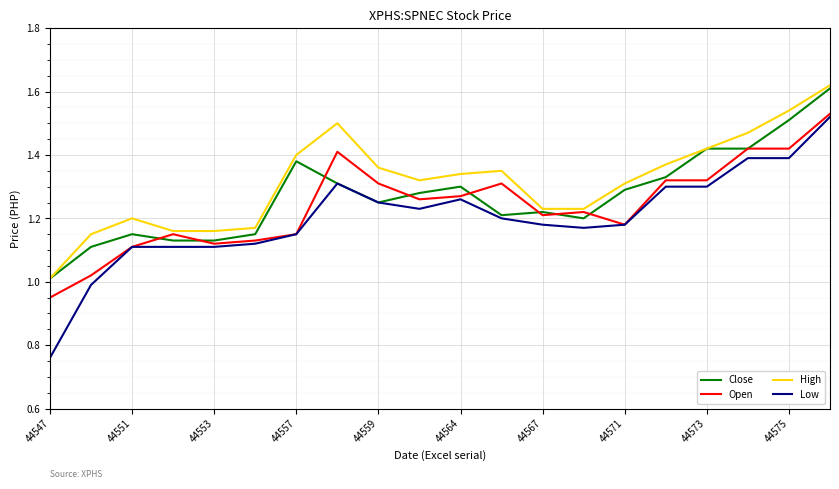

Which series has the largest range (max minus min)?

Low